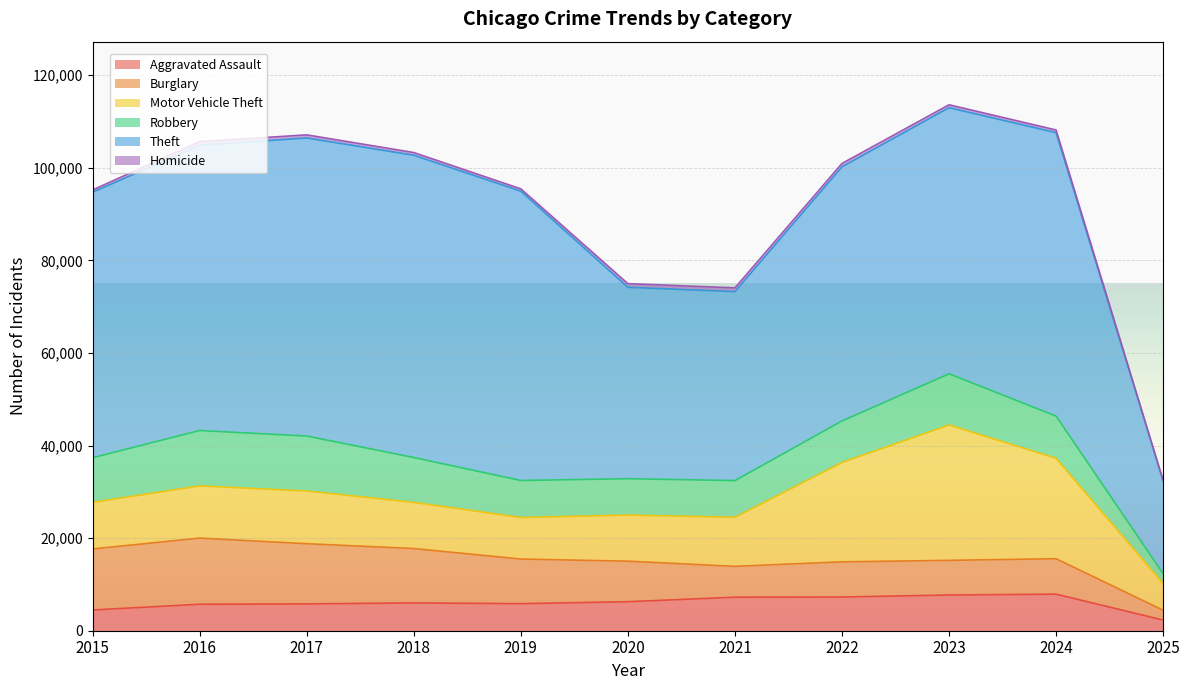

Reading left to right, what are all the values shown in this chart?

Aggravated Assault: 2015=4480	2016=5713	2017=5793	2018=6002	2019=5841	2020=6265	2021=7242	2022=7281	2023=7712	2024=7901	2025=2307
Burglary: 2015=13184	2016=14289	2017=13001	2018=11747	2019=9638	2020=8758	2021=6662	2022=7594	2023=7484	2024=7651	2025=2116
Motor Vehicle Theft: 2015=10068	2016=11285	2017=11380	2018=9985	2019=8978	2020=9959	2021=10605	2022=21470	2023=29253	2024=21691	2025=5767
Robbery: 2015=9638	2016=11960	2017=11881	2018=9681	2019=7995	2020=7855	2021=7920	2022=8965	2023=11053	2024=9123	2025=2115
Theft: 2015=57352	2016=61623	2017=64386	2018=65289	2019=62498	2020=41349	2021=40820	2022=54897	2023=57480	2024=61218	2025=20054
Homicide: 2015=496	2016=786	2017=672	2018=588	2019=499	2020=787	2021=805	2022=728	2023=630	2024=587	2025=140